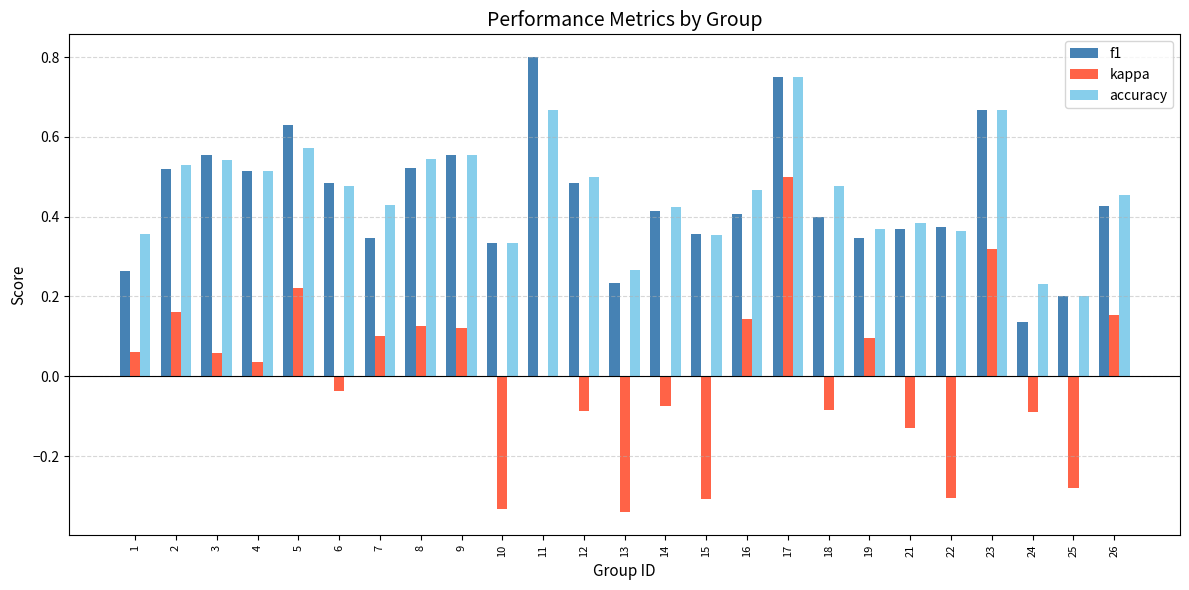

Between 10 and 19, which series saw the biggest shift?

kappa